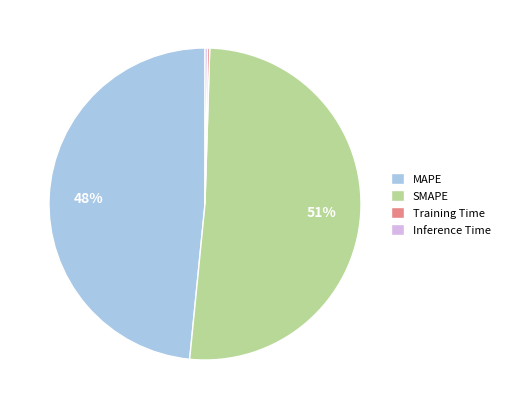

Which has a higher value, SMAPE or MAPE?

SMAPE